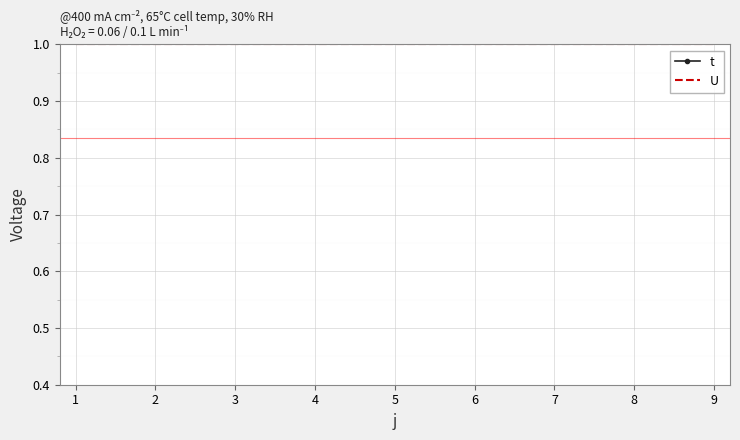

At 9, list the series in order from smallest to largest.

U, t